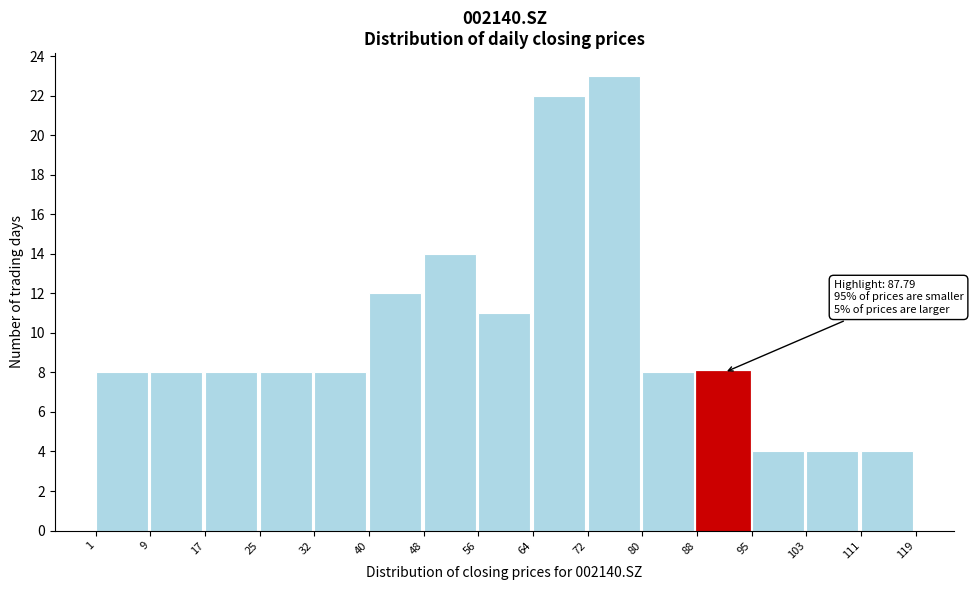

Over which range of the x-axis is the bar tallest?

72 to 80